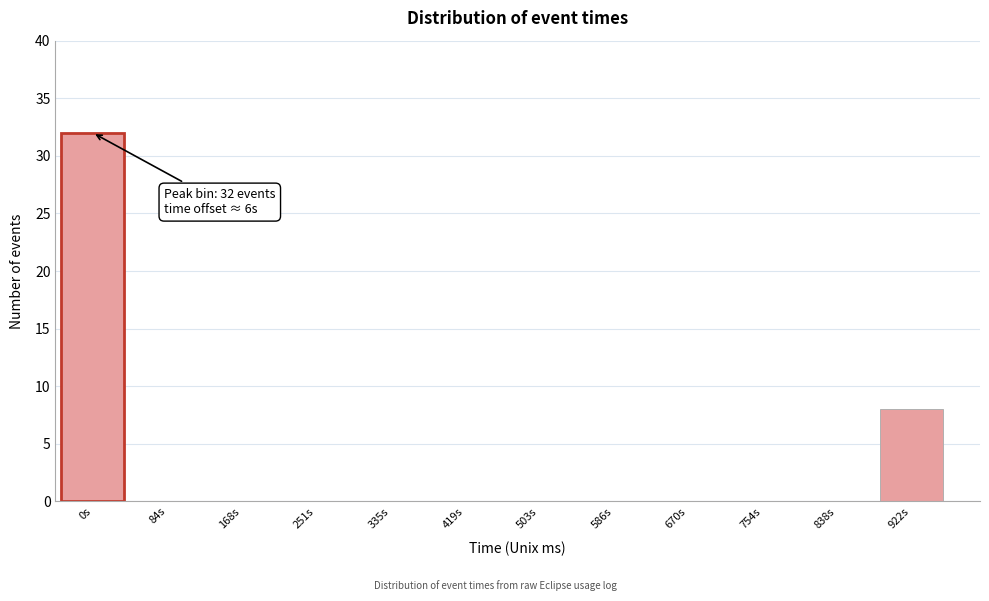

Reading right to left, what are all the values shown in this chart?

922s=8	838s=0	754s=0	670s=0	586s=0	503s=0	419s=0	335s=0	251s=0	168s=0	84s=0	0s=32